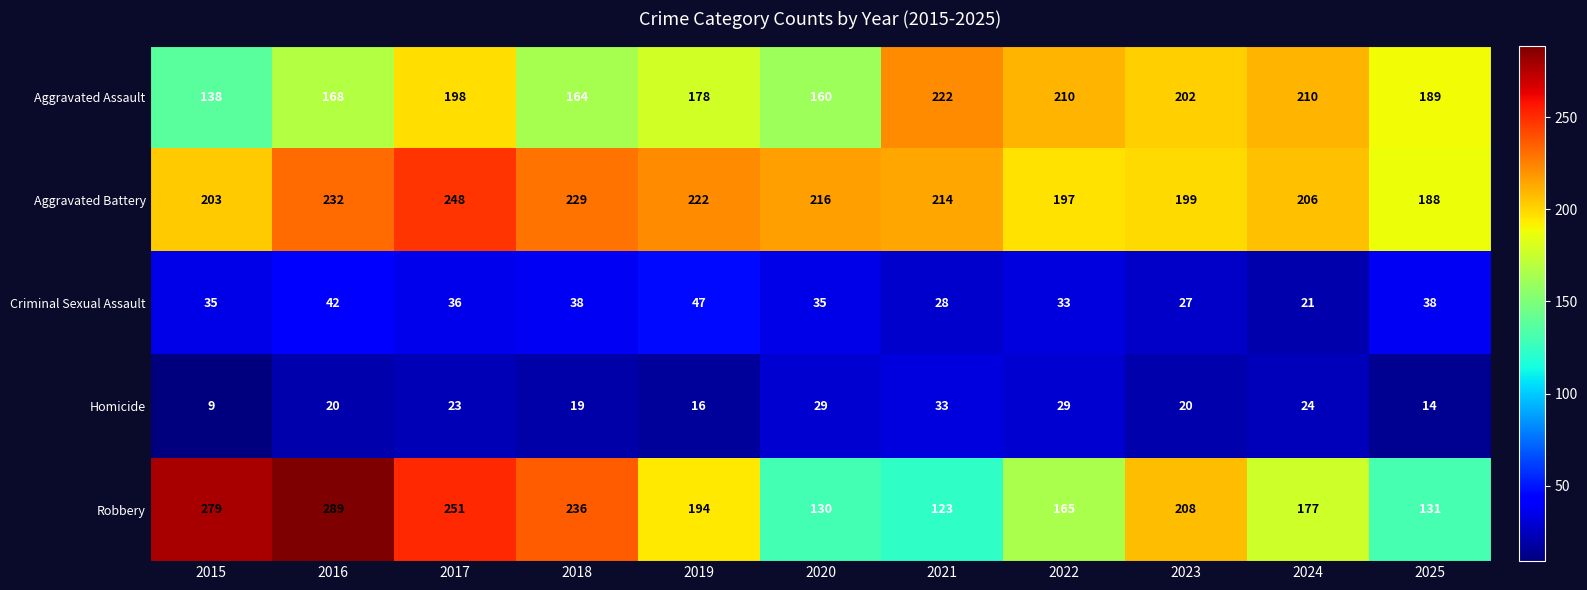

Rank the series at 2015 from lowest to highest value.

Homicide, Criminal Sexual Assault, Aggravated Assault, Aggravated Battery, Robbery